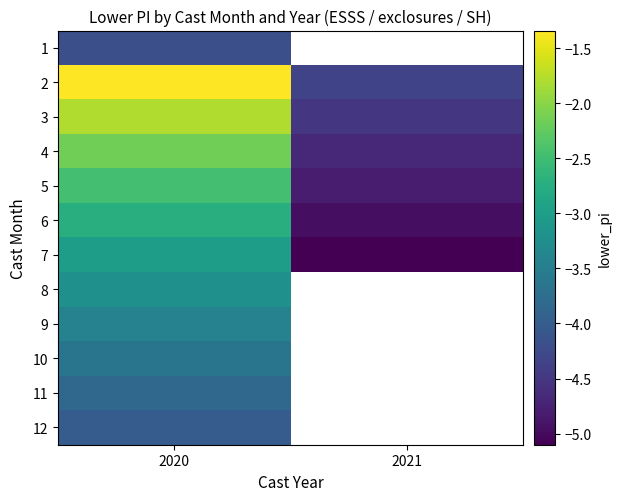

What is the approximate value of 11 at 2020?

-3.8